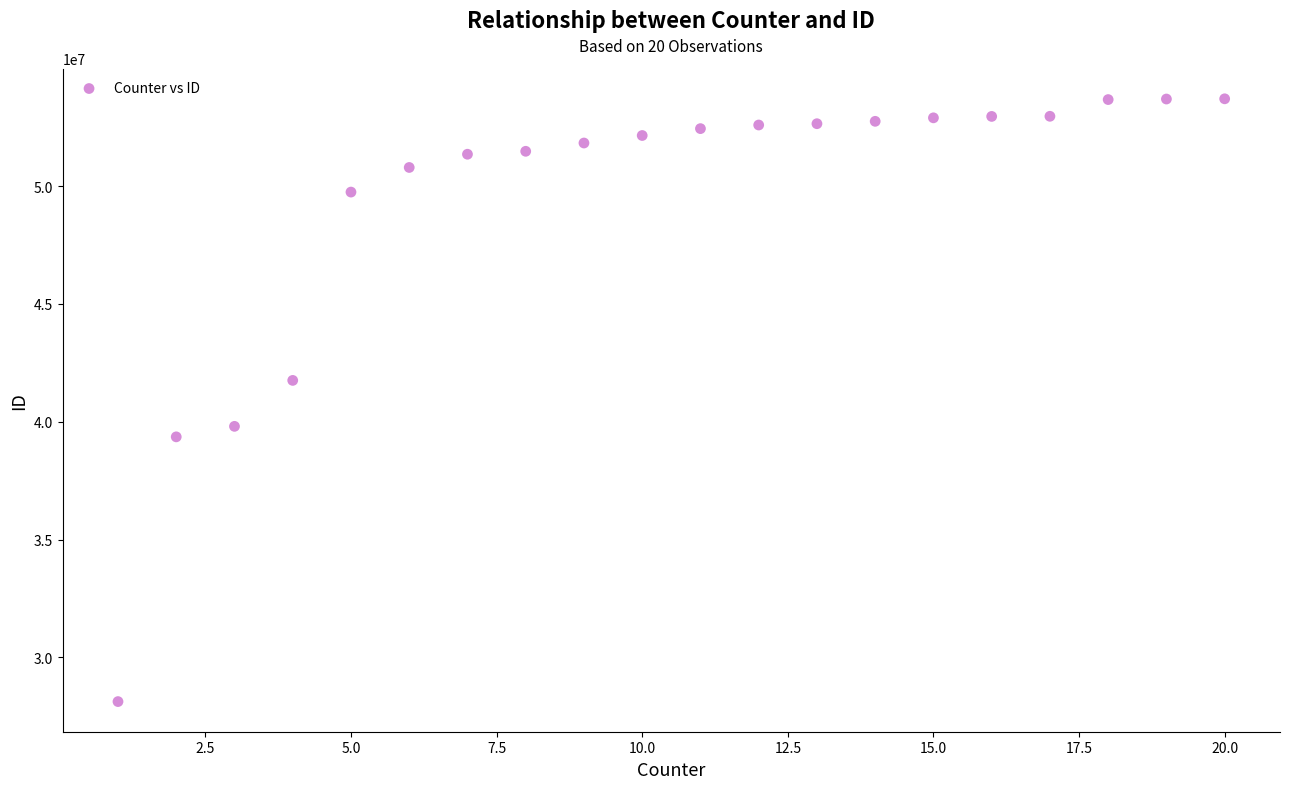

What is the range of X values (max minus min)?

19